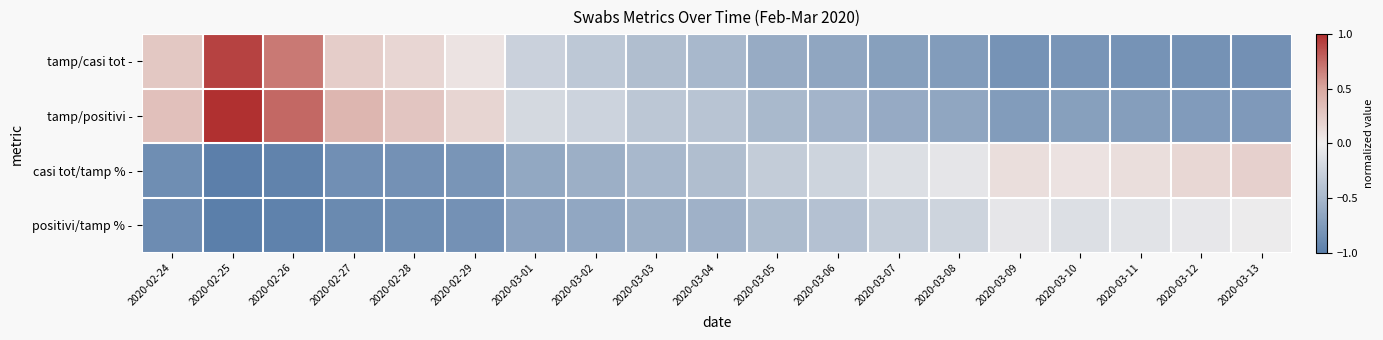

At how many categories does at least one series exceed 0?

11